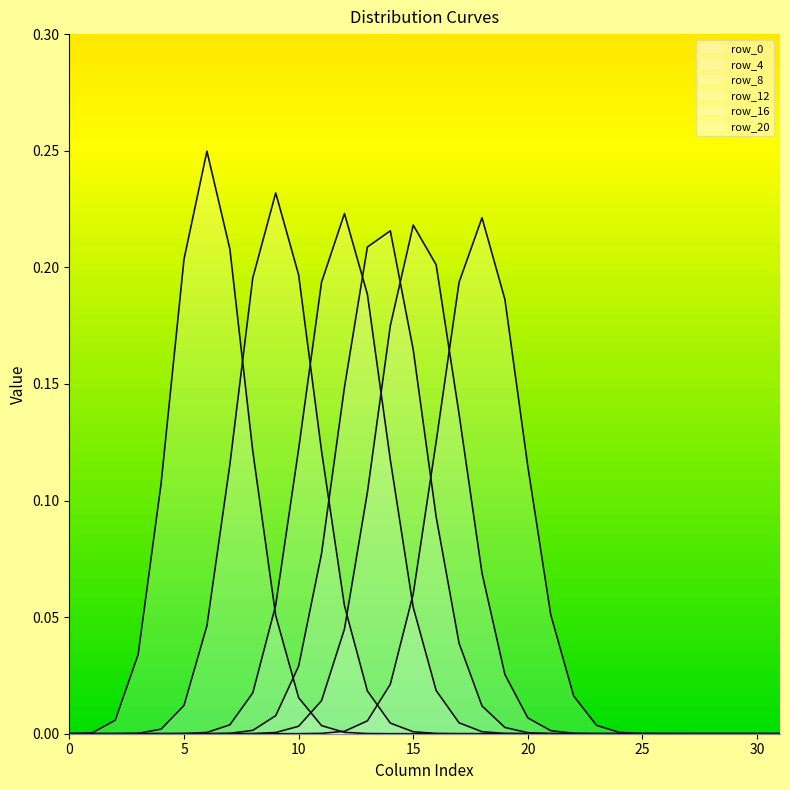

Is it true that row_8 equals 0.0 at 9?

False